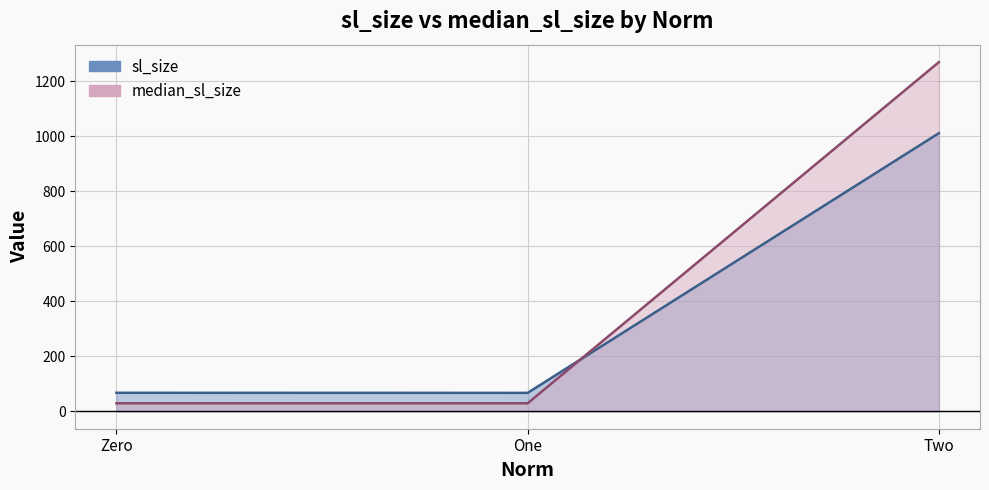

What is the label of the 2nd point from the right?

One